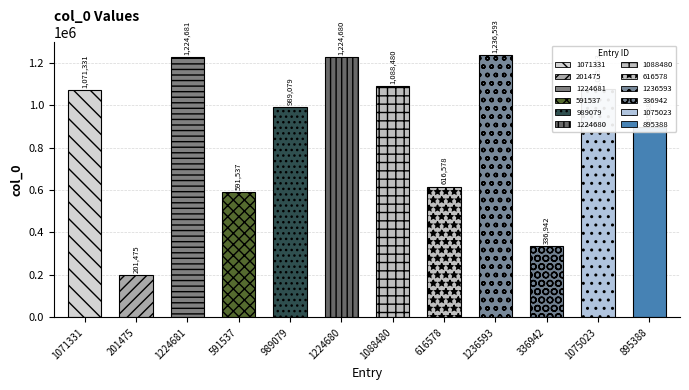

Reading left to right, extract all data points from this chart.

1071331	201475	1224681	591537	989079	1224680	1088480	616578	1236593	336942	1075023	895388